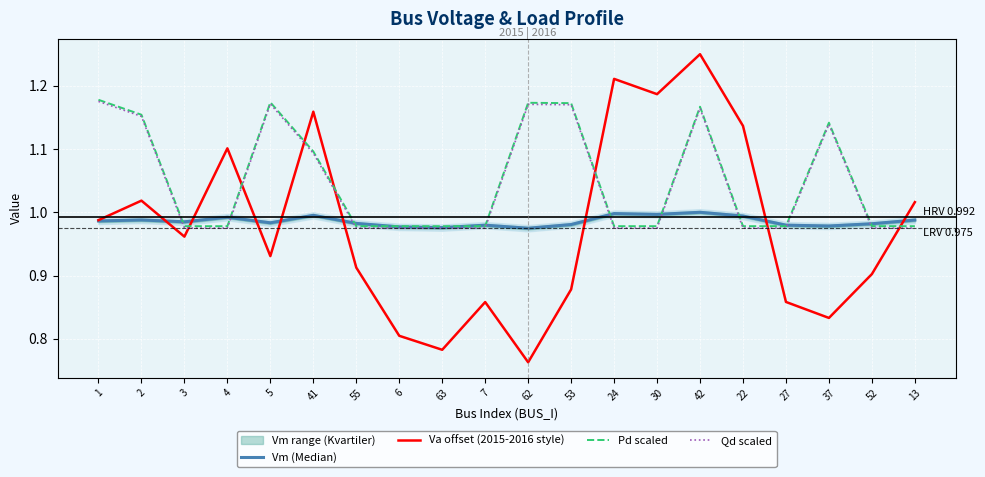

Rank the series at 53 from lowest to highest value.

Va offset (2015-2016 style), Vm (Median), Qd scaled, Pd scaled